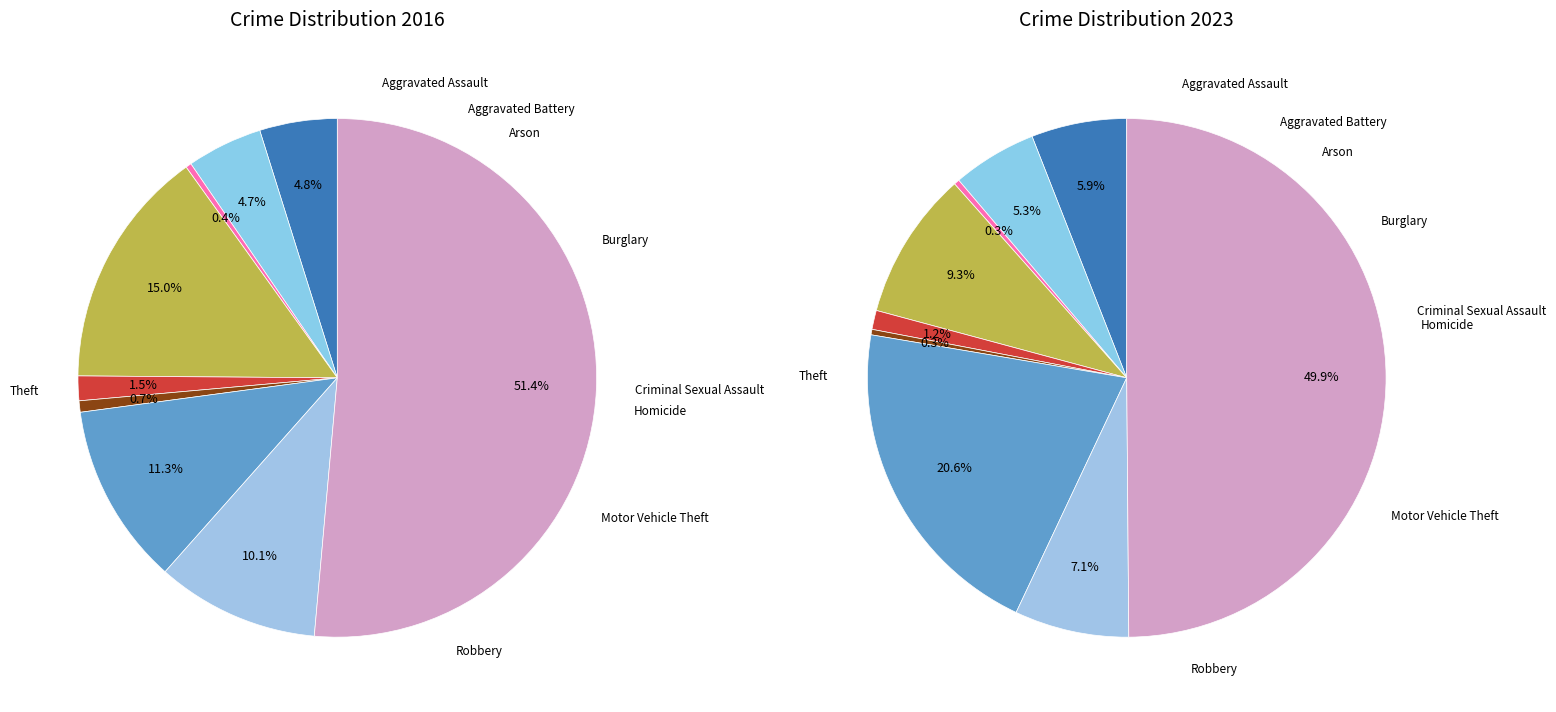

Count the number of slices in the pie.

9